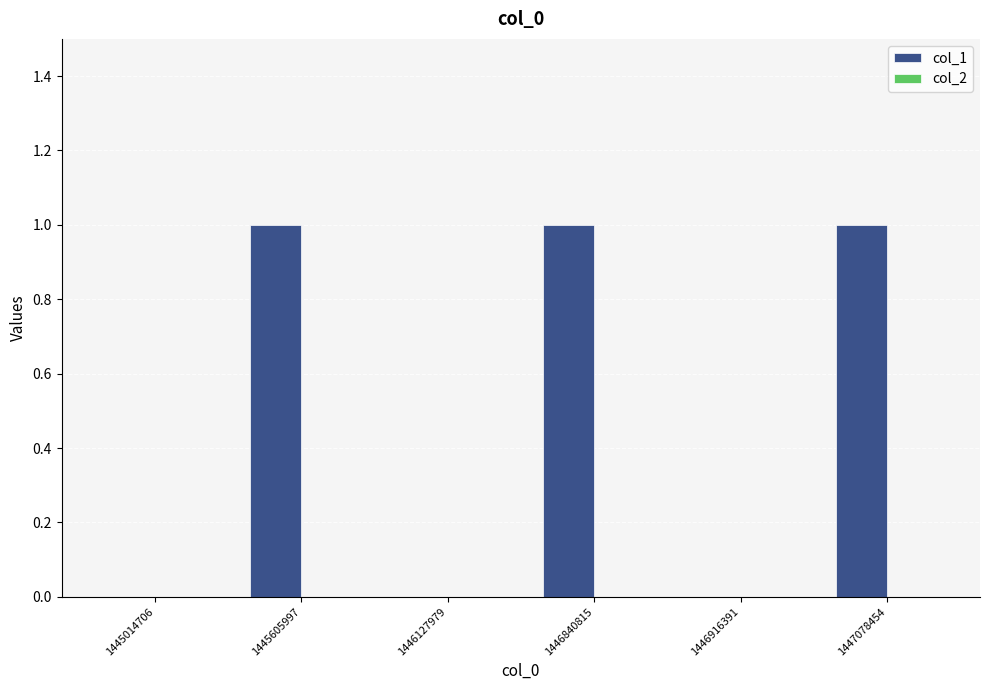

Which has a higher value, 1445605997 or 1446916391?

1445605997